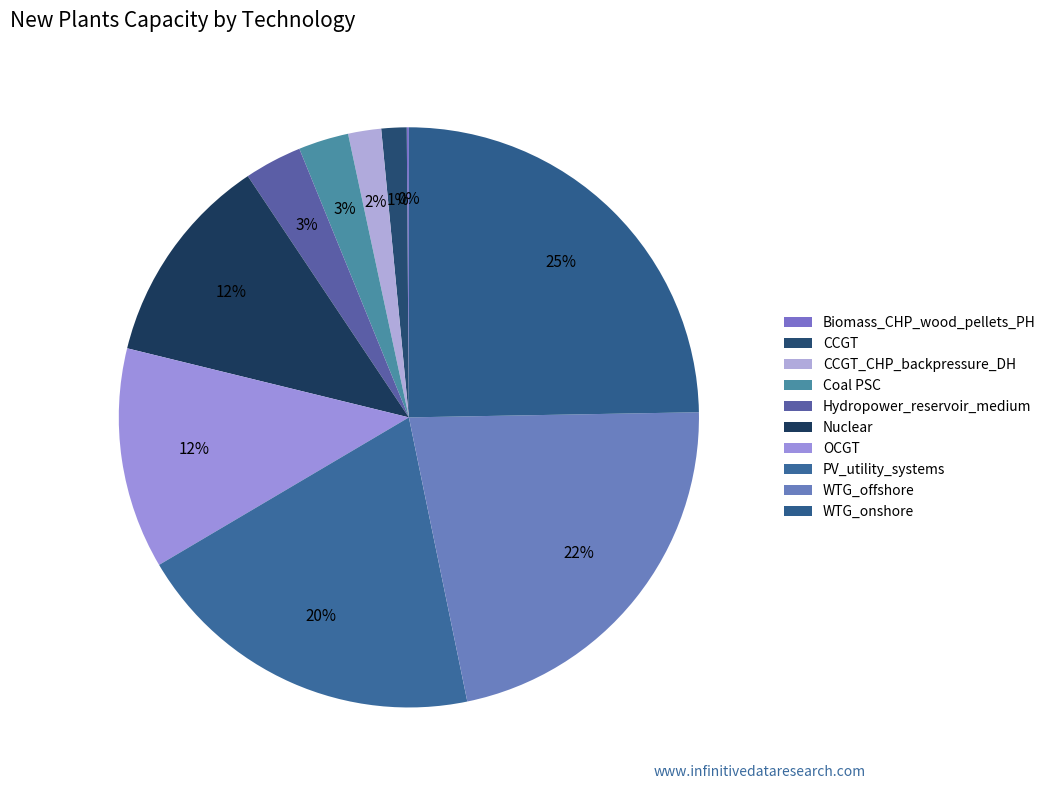

To the nearest percent, what is the difference between the OCGT and WTG_onshore slice percentages?

12%